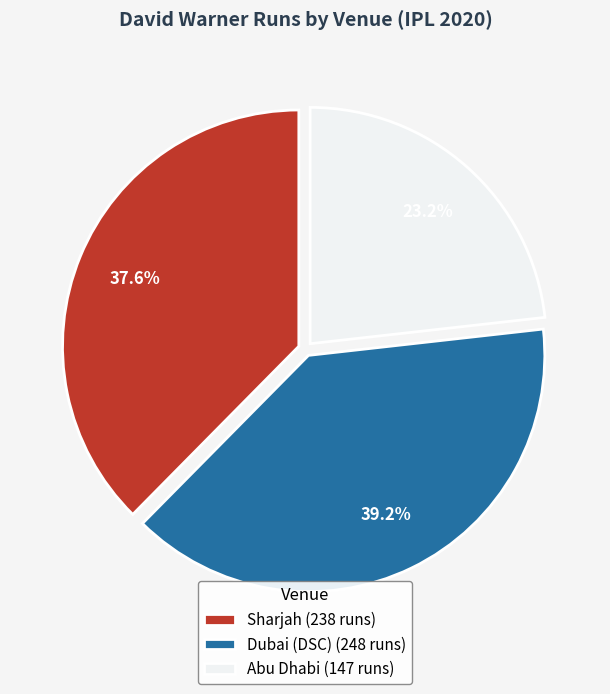

Does any single category account for the majority?

No